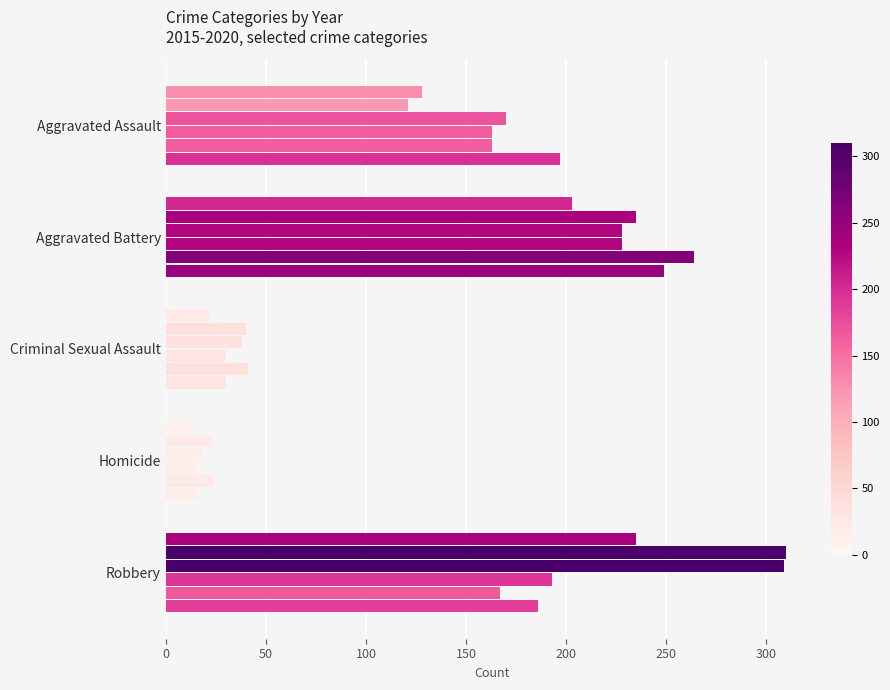

Count the number of categories in the chart.

5